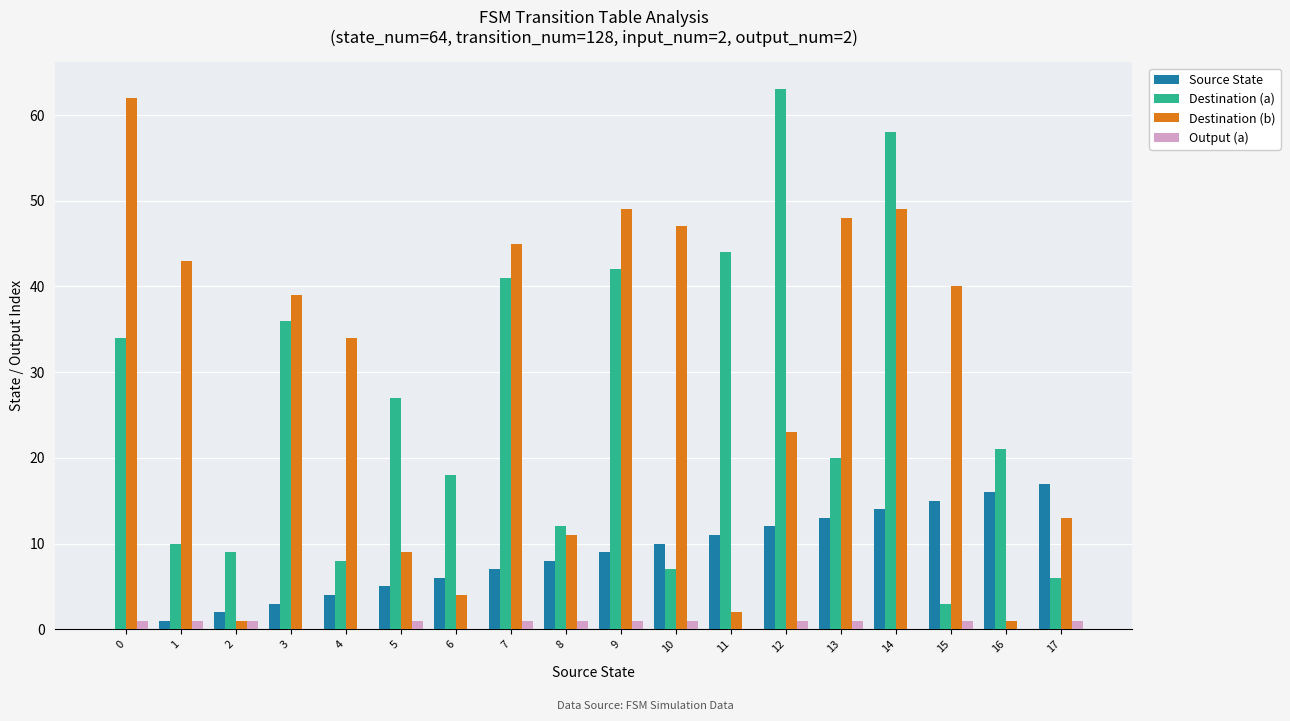

Reading left to right, what are all the values shown in this chart?

Source State: 0=0	1=1	2=2	3=3	4=4	5=5	6=6	7=7	8=8	9=9	10=10	11=11	12=12	13=13	14=14	15=15	16=16	17=17
Destination (a): 0=34	1=10	2=9	3=36	4=8	5=27	6=18	7=41	8=12	9=42	10=7	11=44	12=63	13=20	14=58	15=3	16=21	17=6
Destination (b): 0=62	1=43	2=1	3=39	4=34	5=9	6=4	7=45	8=11	9=49	10=47	11=2	12=23	13=48	14=49	15=40	16=1	17=13
Output (a): 0=1	1=1	2=1	3=0	4=0	5=1	6=0	7=1	8=1	9=1	10=1	11=0	12=1	13=1	14=0	15=1	16=0	17=1